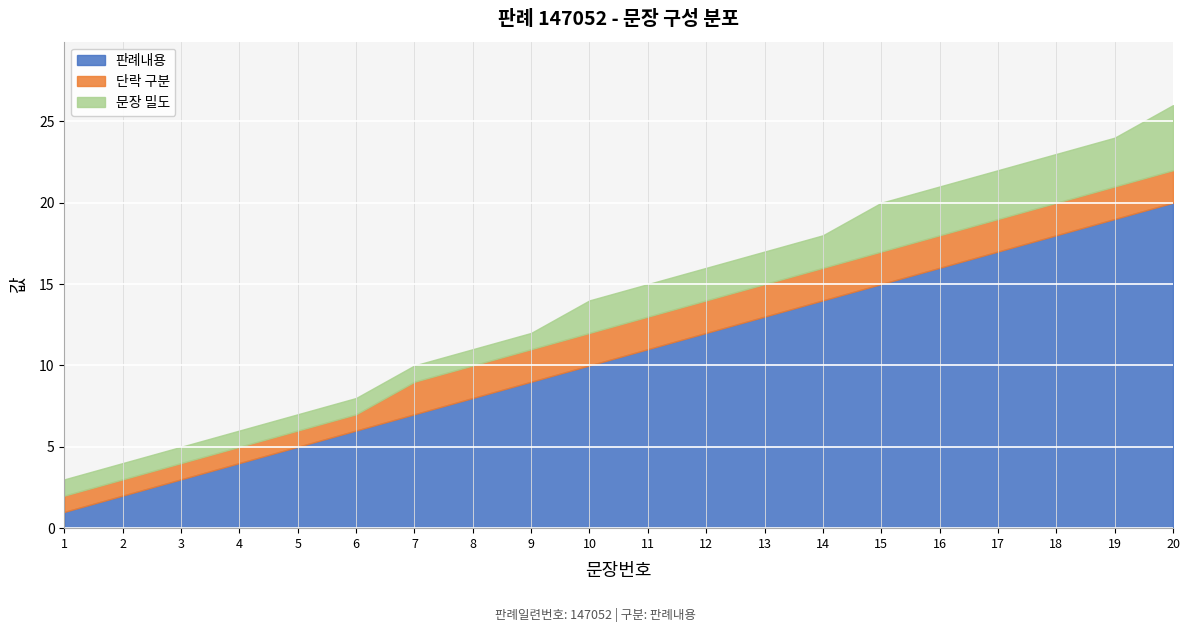

What is the value of the 판례내용 point at the 6th from the left?

6